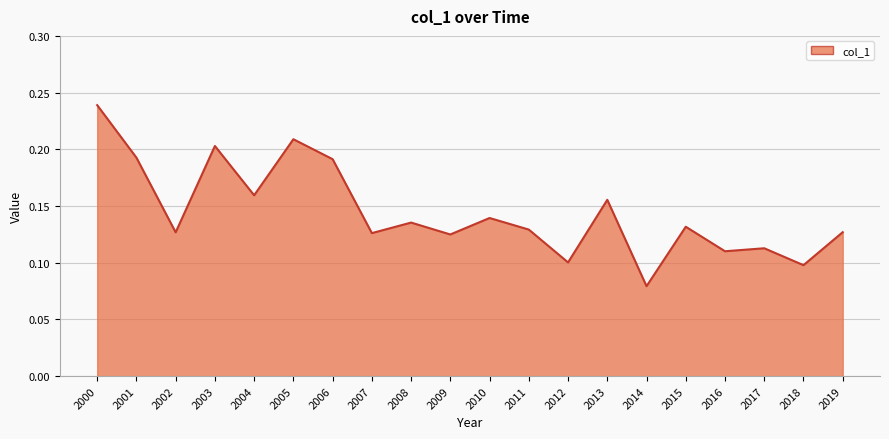

Which label corresponds to the smallest value in the chart?

2014